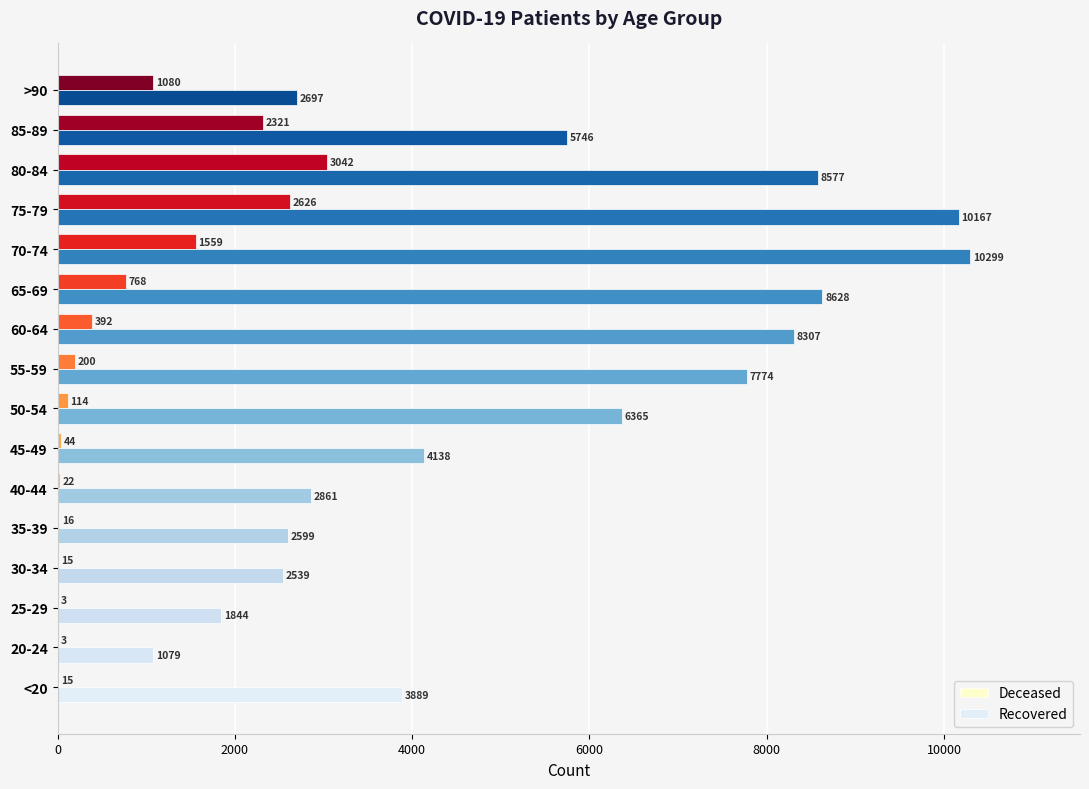

How many series are shown in this chart?

2